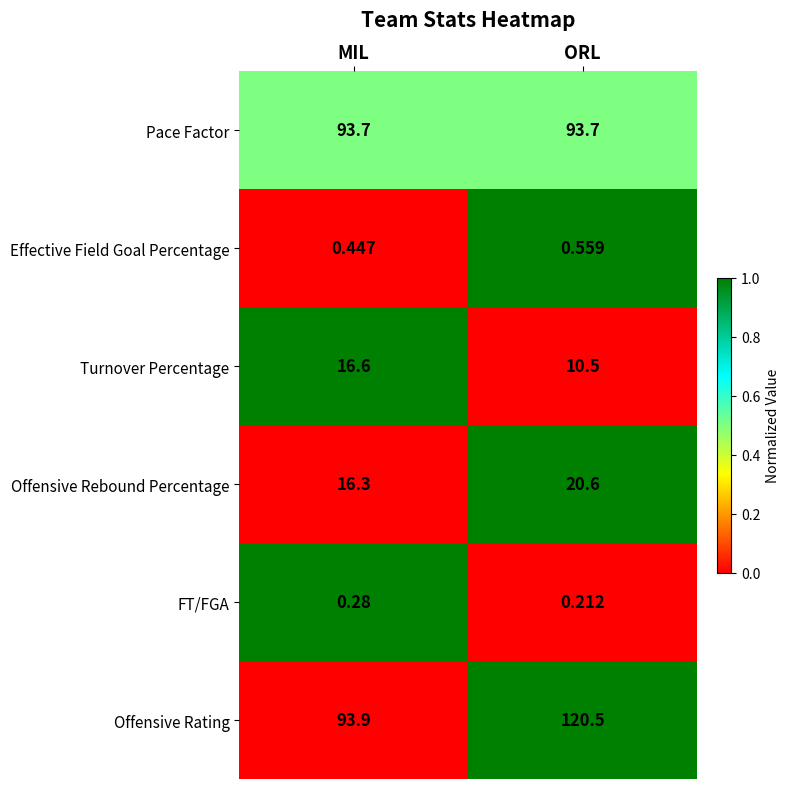

What is the total value across all series at ORL?

246.1